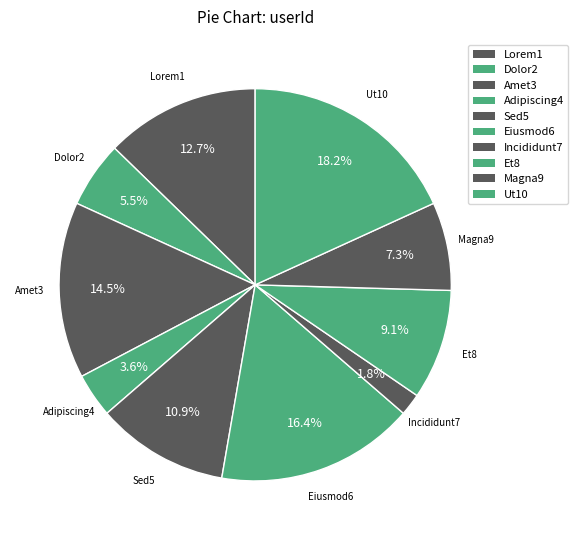

To the nearest percent, what portion does Sed5 represent?

11%